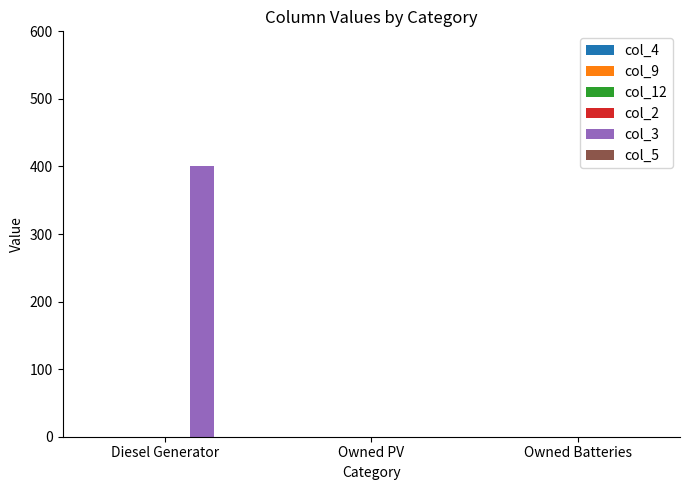

The chart shows a value of -270 at Owned PV. True or false?

False